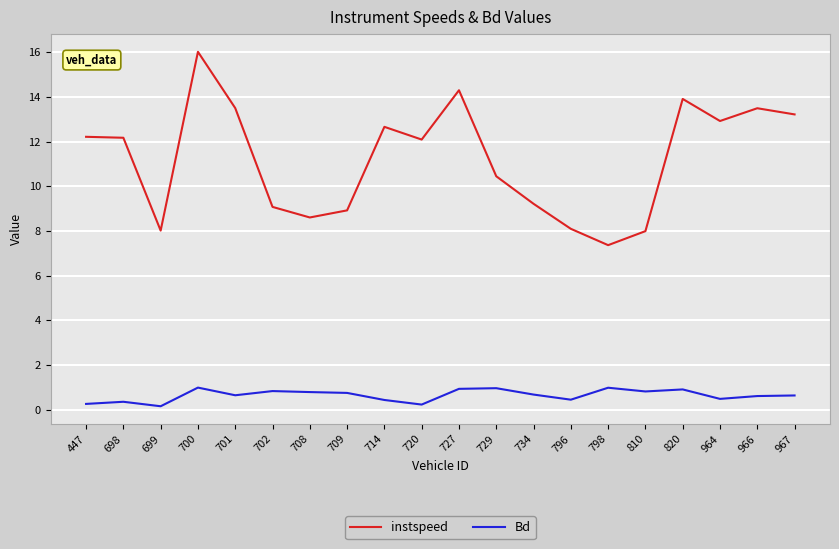

True or false: Bd and instspeed cross at least once.

False